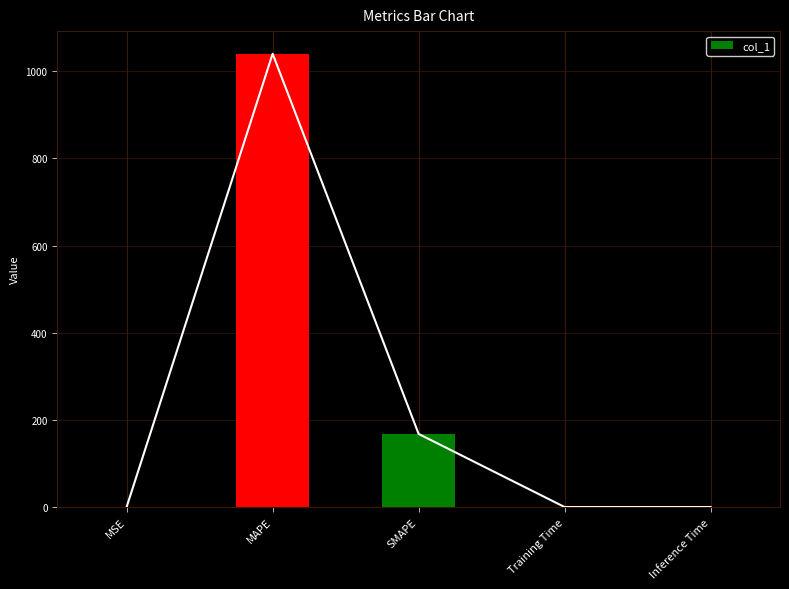

What is the sum of all values?

1208.1